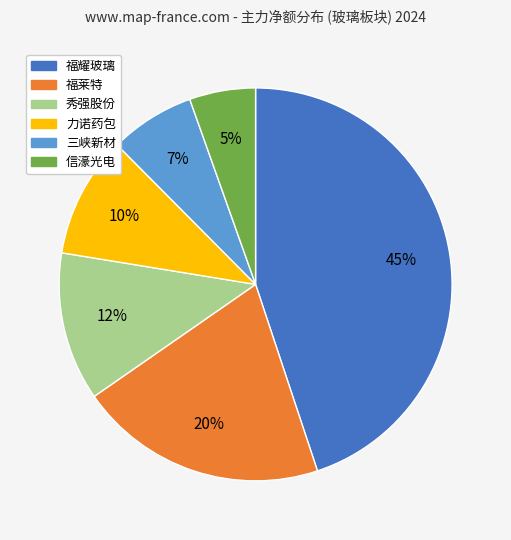

To the nearest percent, what is the difference between the 三峡新材 and 力诺药包 slice percentages?

3%